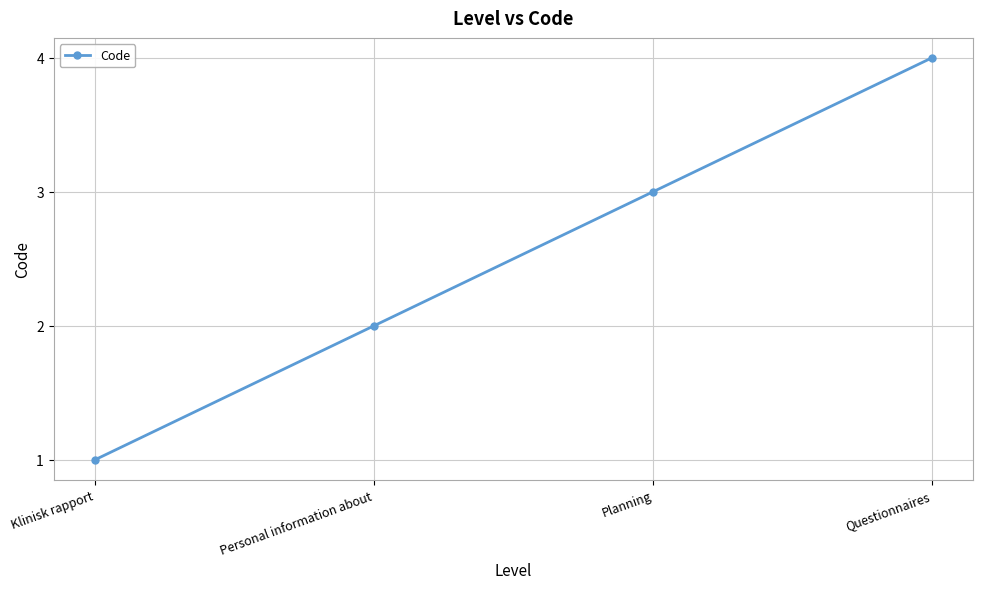

Is this an area chart (filled region under the line)?

No